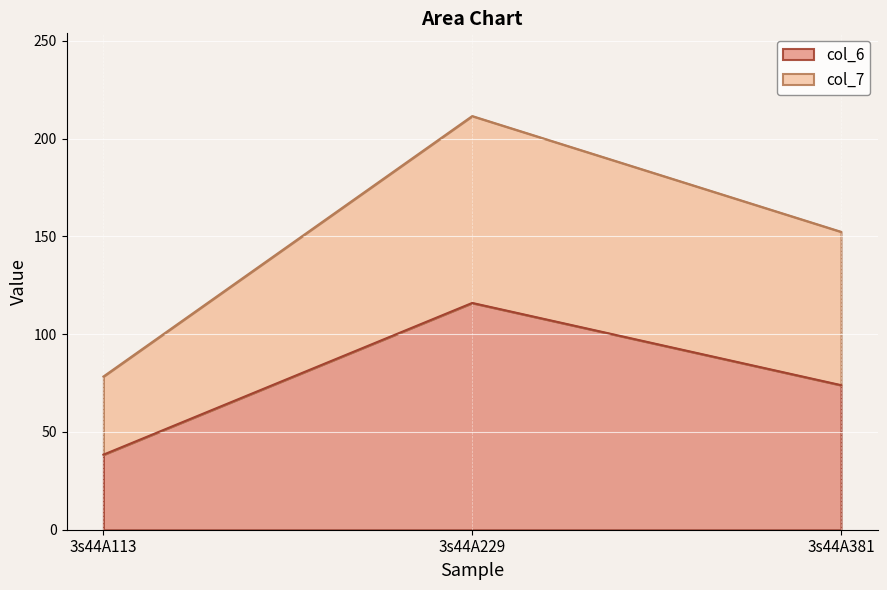

List the series in order of their overall mean, highest first.

col_7, col_6